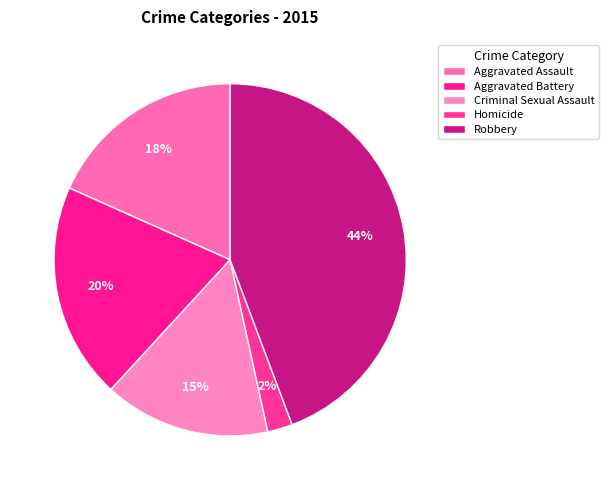

Rank the categories by value from highest to lowest.

Robbery, Aggravated Battery, Aggravated Assault, Criminal Sexual Assault, Homicide